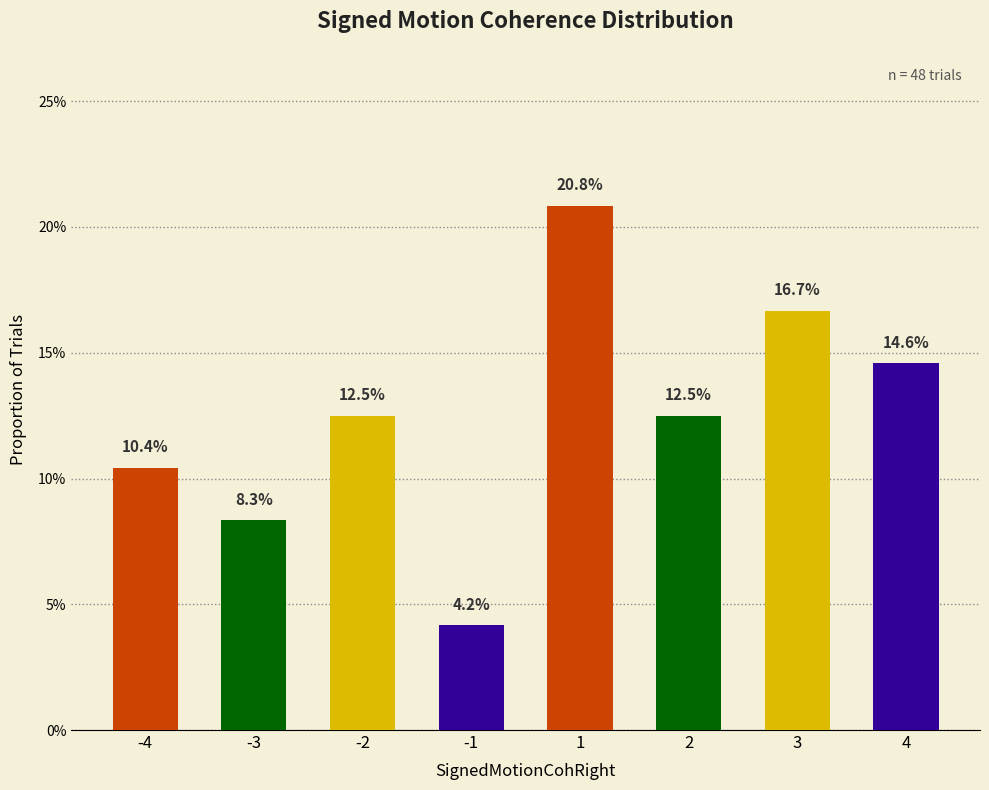

Rank the categories by value from lowest to highest.

-1, -3, -4, -2, 2, 4, 3, 1